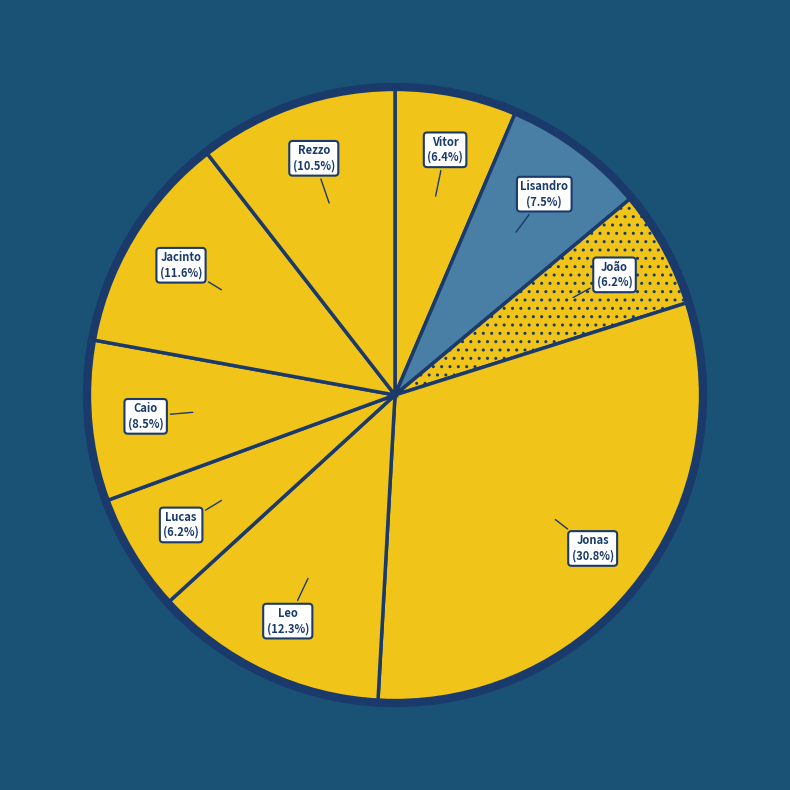

Is Rezzo the majority of the pie?

No